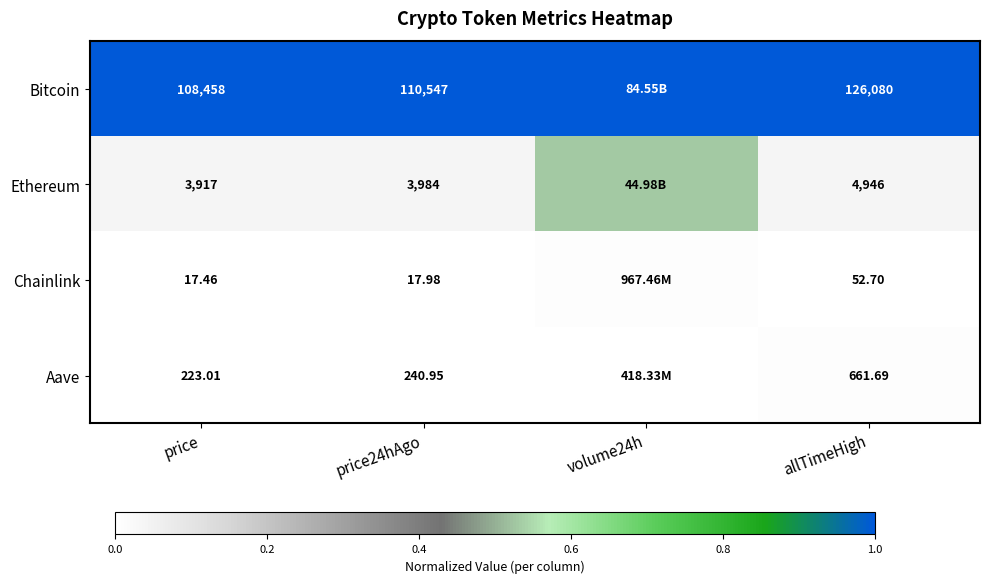

Which series changed the most between price24hAgo and allTimeHigh?

Bitcoin